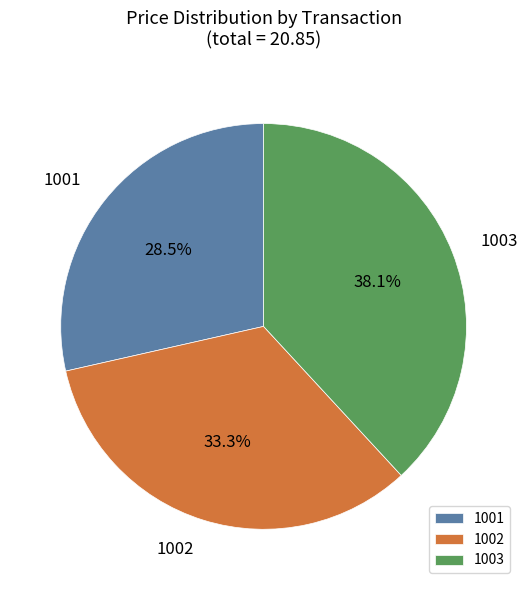

What percentage is the 1003 slice, to the nearest percent?

38%